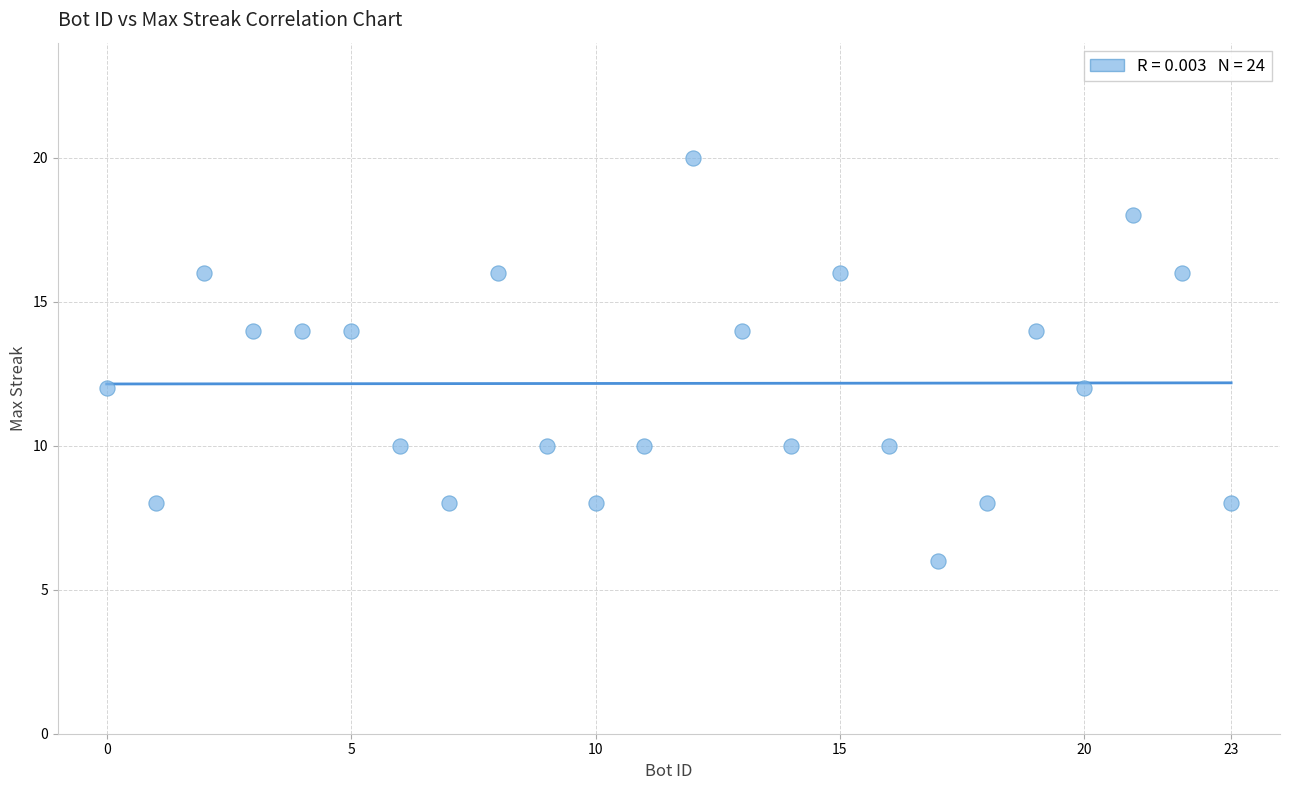

What is the range of Y values (max minus min)?

14